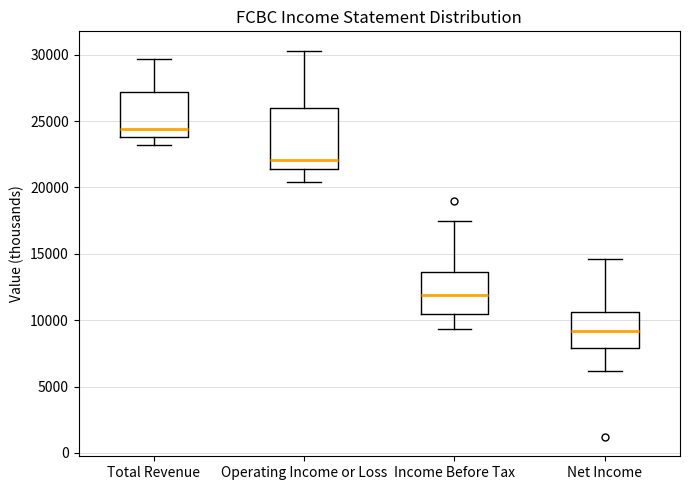

Which box has the highest median line?

Total Revenue